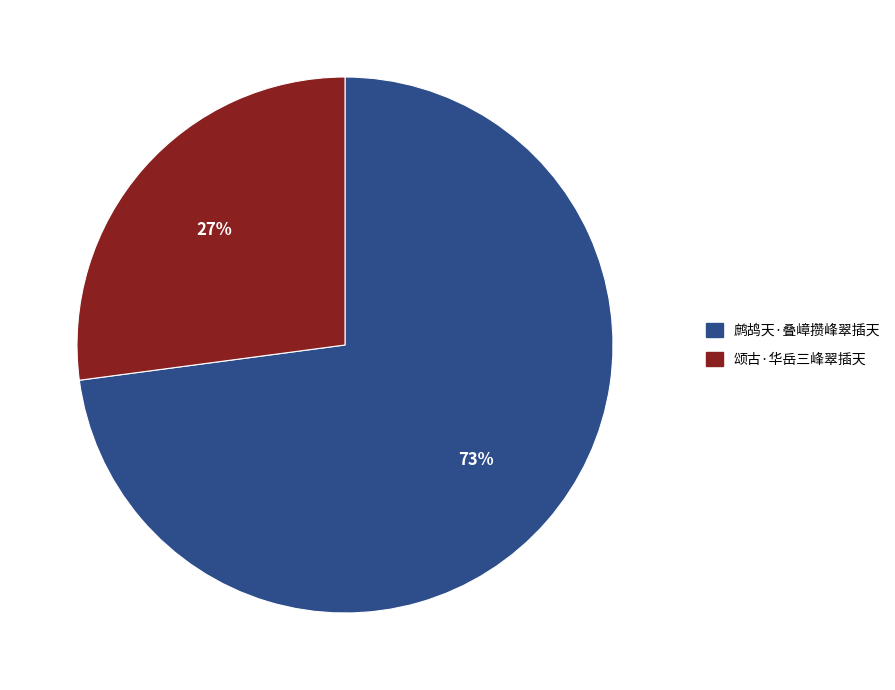

Is there any slice that represents more than half of the pie?

Yes